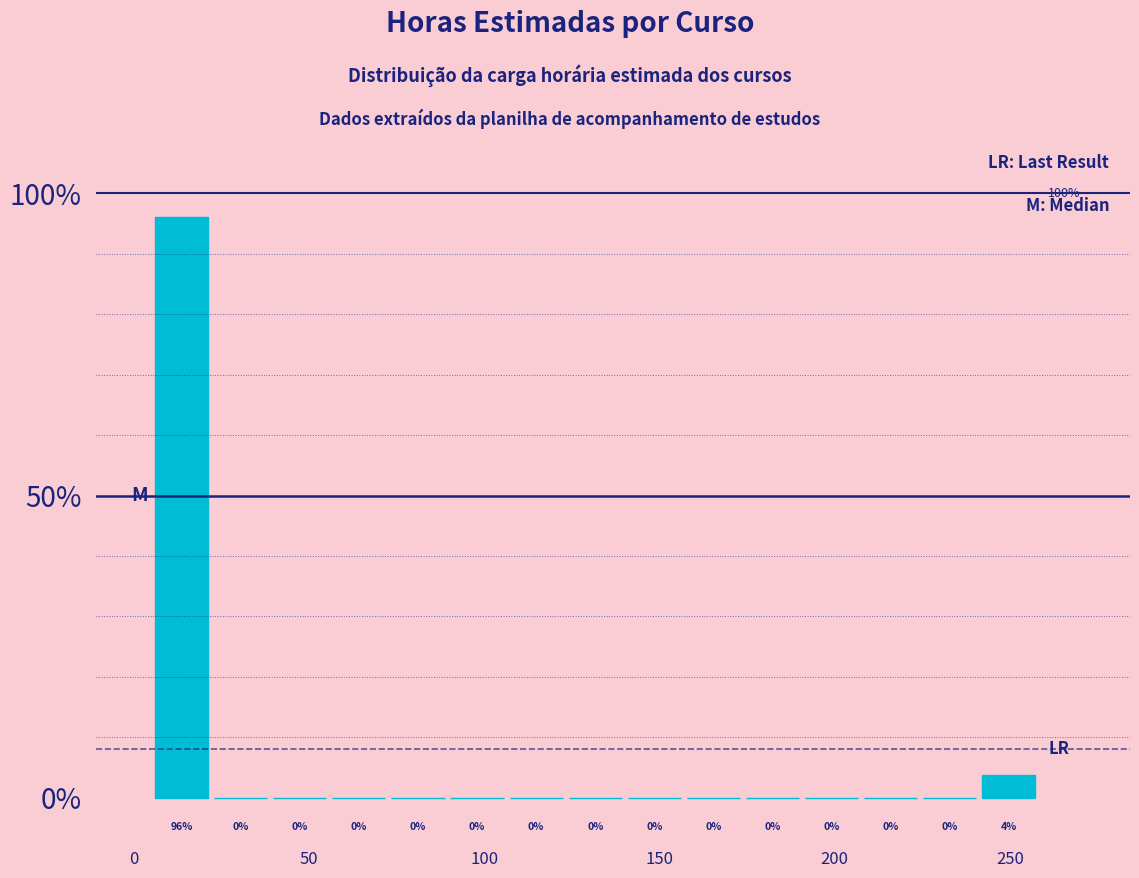

Read against the x-axis, roughly where is the centre of the tallest bar?

15